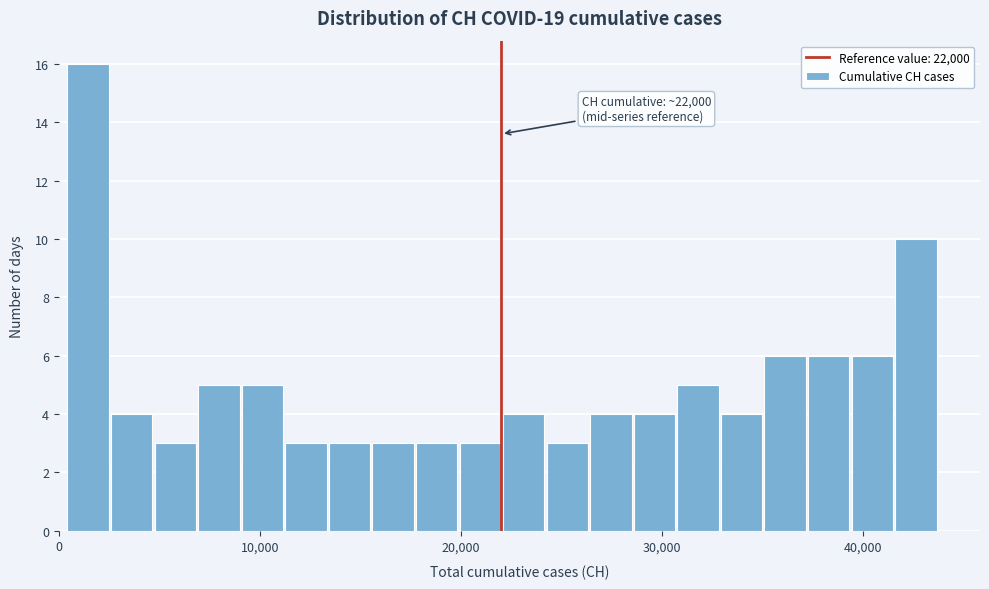

Around what value on the x-axis is the tallest bar? Give the approximate position of its centre, as read against the axis.

1000